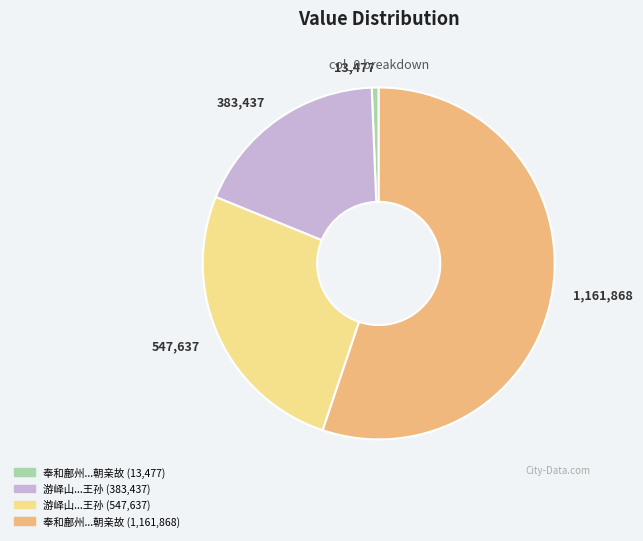

What is the ratio of the value at 游峄山...王孙 (547,637) to the value at 奉和鄜州...朝亲故 (13,477)?

40.6